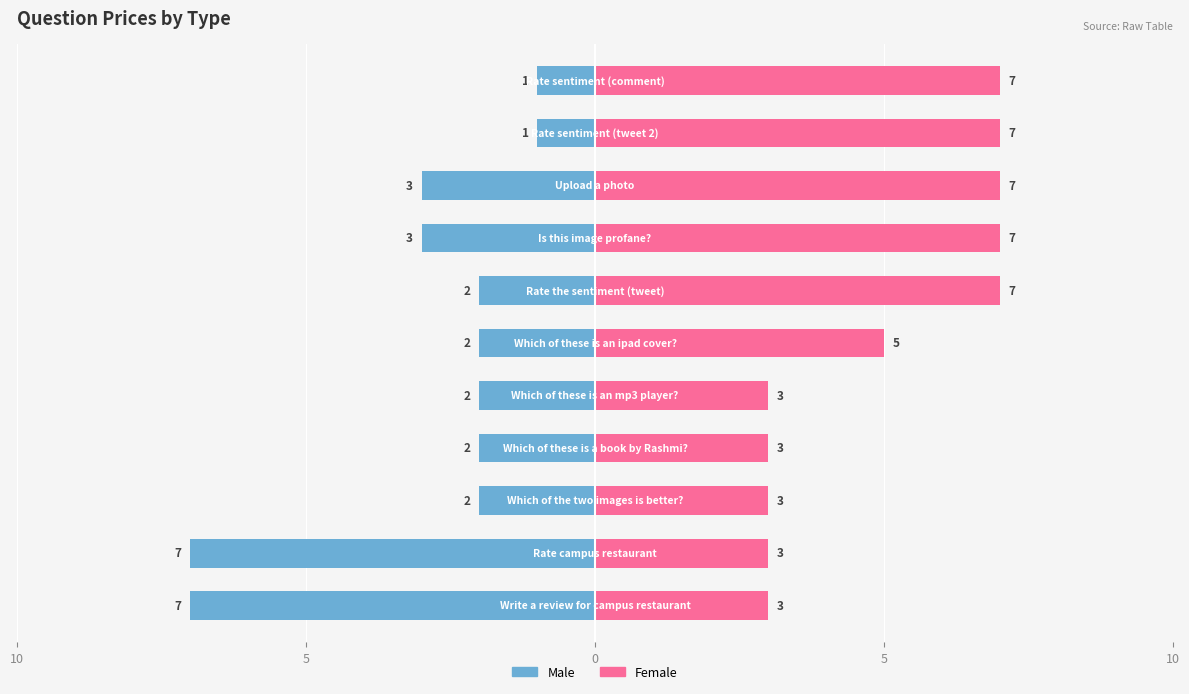

What is the sum of all Female values?

55